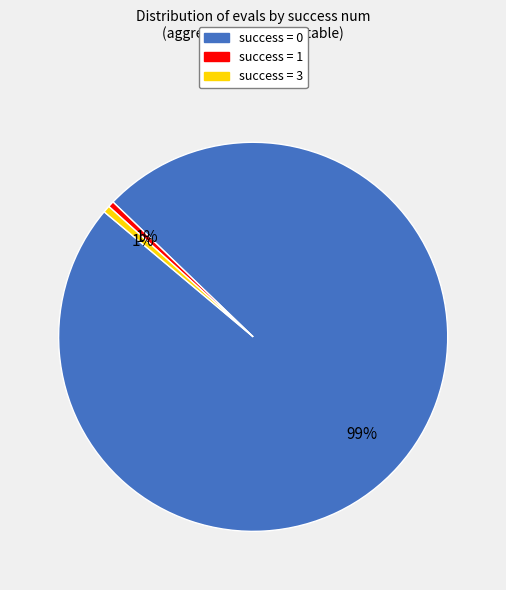

Does any single category account for the majority?

Yes